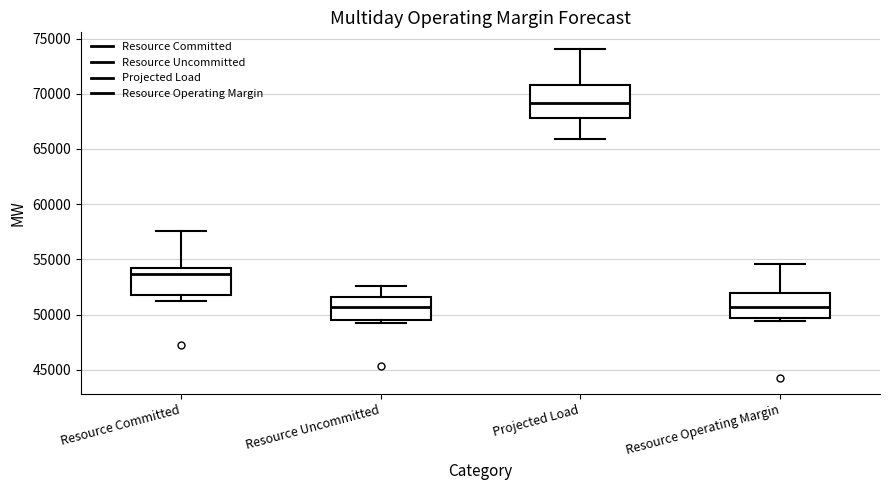

Reading left to right, transcribe this box plot: for each box, give where its median line is, the range the box spans, and where its two whiskers end, as read against the y-axis. The values are not printed on the chart, so give them approximately, as read against the axis.

Resource Committed: median 53500, box 52000 to 54000, whiskers 51000 to 57500
Resource Uncommitted: median 50500, box 49500 to 51500, whiskers 49000 to 52500
Projected Load: median 69000, box 68000 to 71000, whiskers 66000 to 74000
Resource Operating Margin: median 50500, box 49500 to 52000, whiskers 49500 (just below the box's lower edge) to 54500